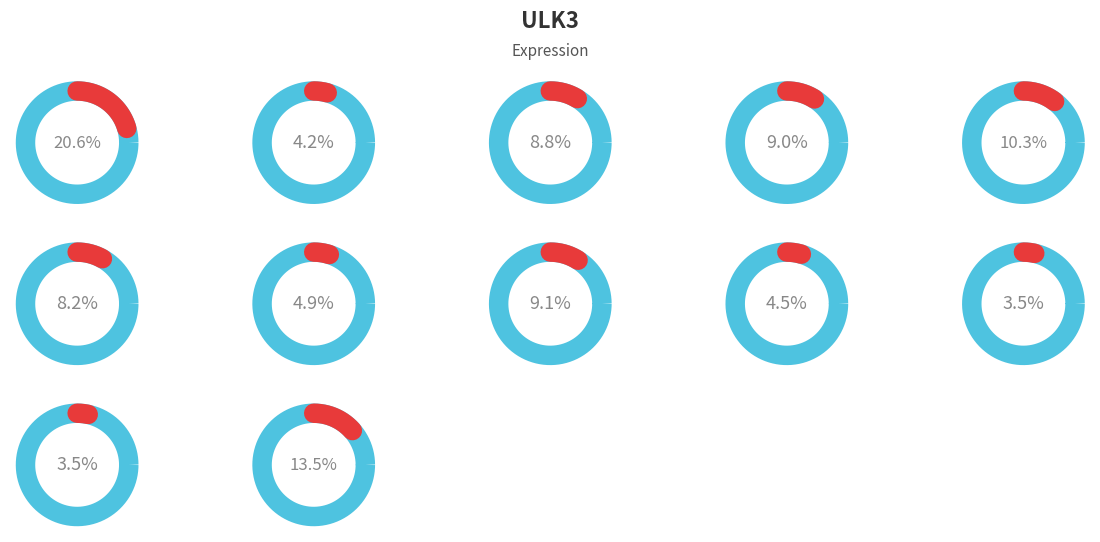

To the nearest percent, what is the average slice percentage?

8%